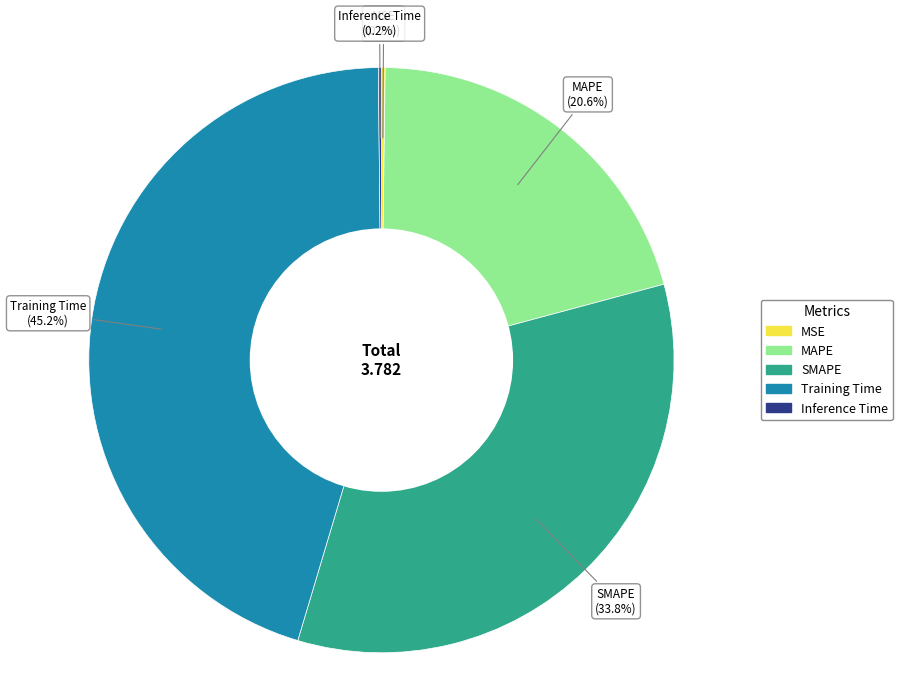

Is there any slice that represents more than half of the pie?

No